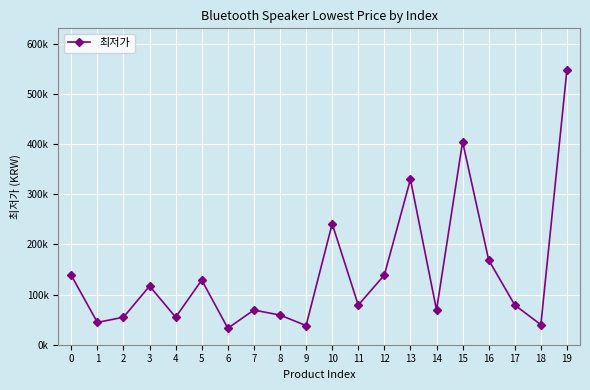

Between 4 and 8, which is larger?

8